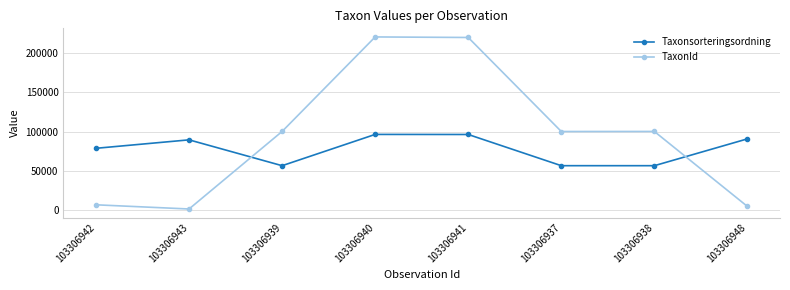

What is the label of the 6th point from the right?

103306939